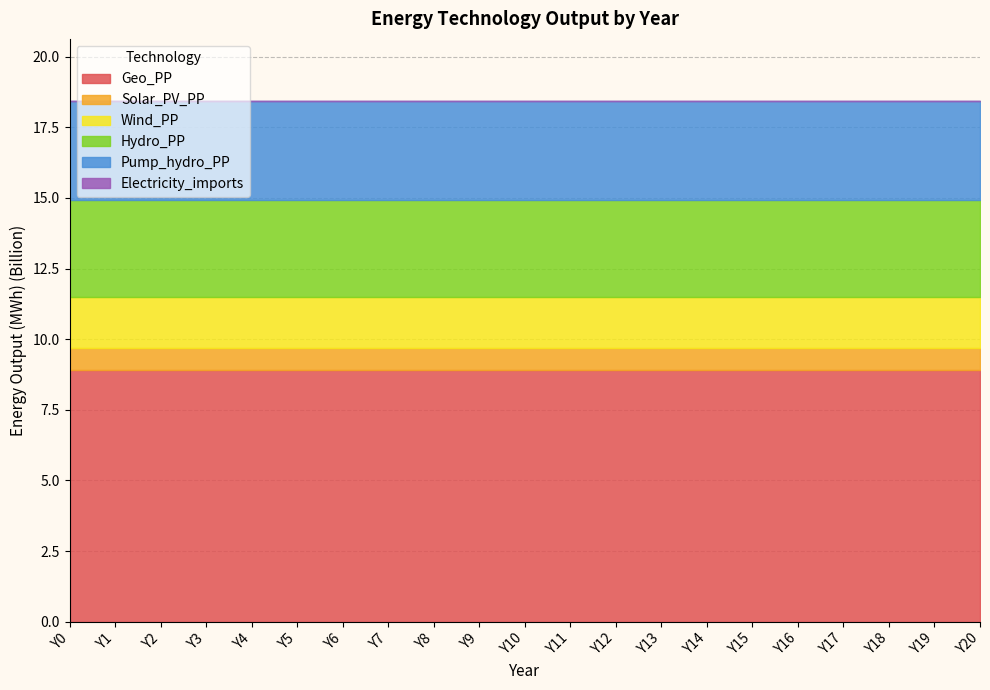

What is the total value across all series at Y17?

18.4